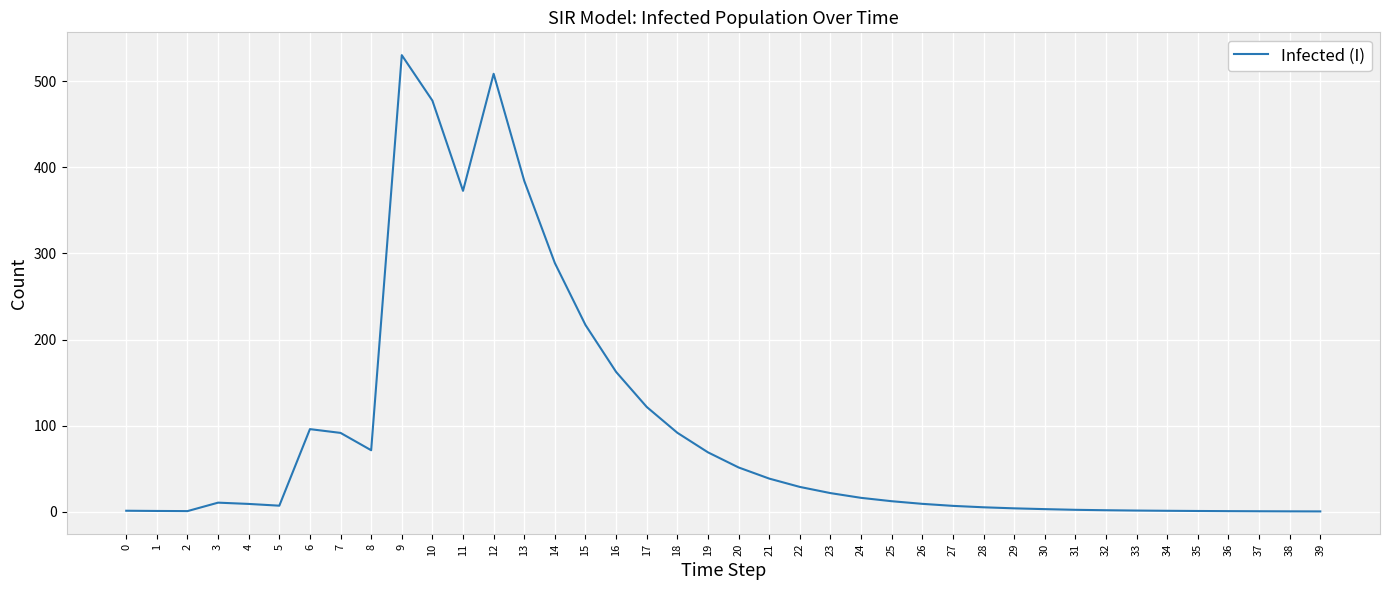

Is it true that the value at 6 is 95.9?

True